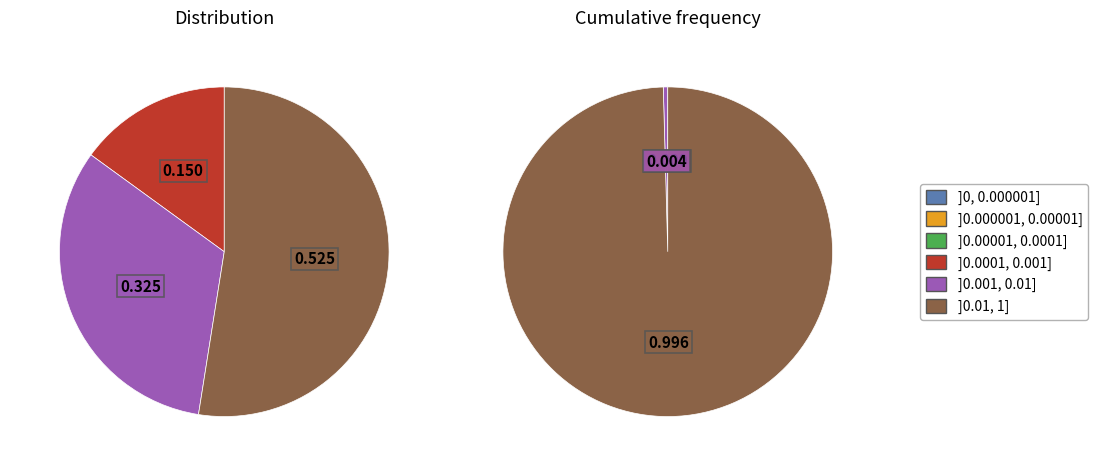

Does 2 account for over 50% of the chart?

No